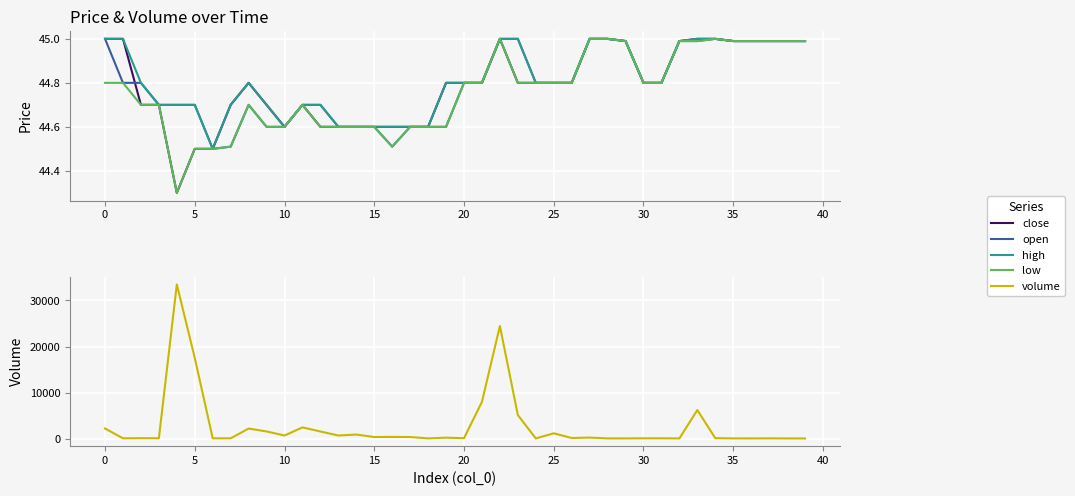

What is the difference between the high values at 15 and 23?

0.4